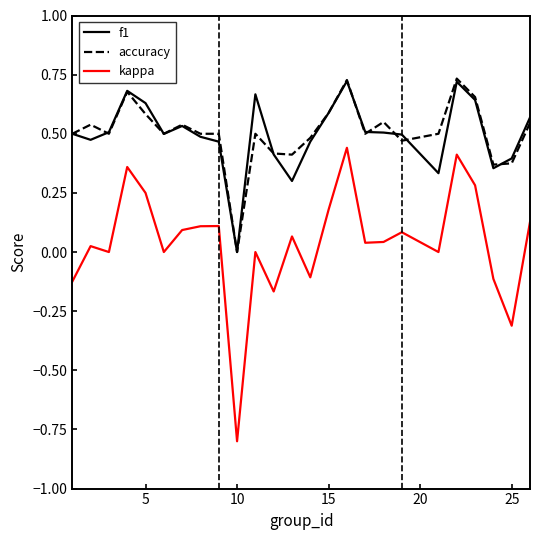

Which series has the widest spread of values?

kappa